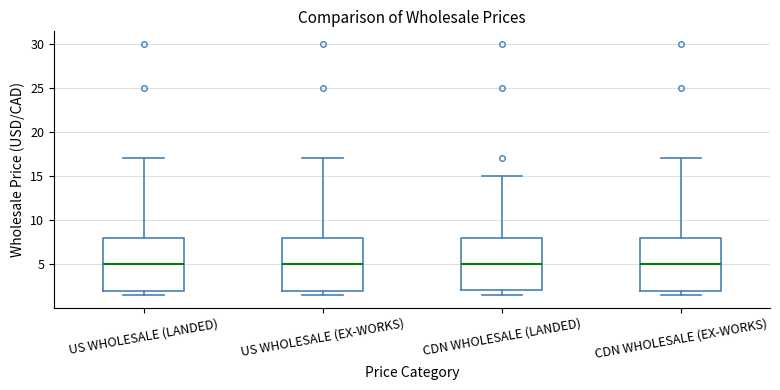

Where does the upper whisker of the box for US WHOLESALE (EX-WORKS) end on the y-axis? The values are not printed on the chart, so give them approximately, as read against the axis.

17.0